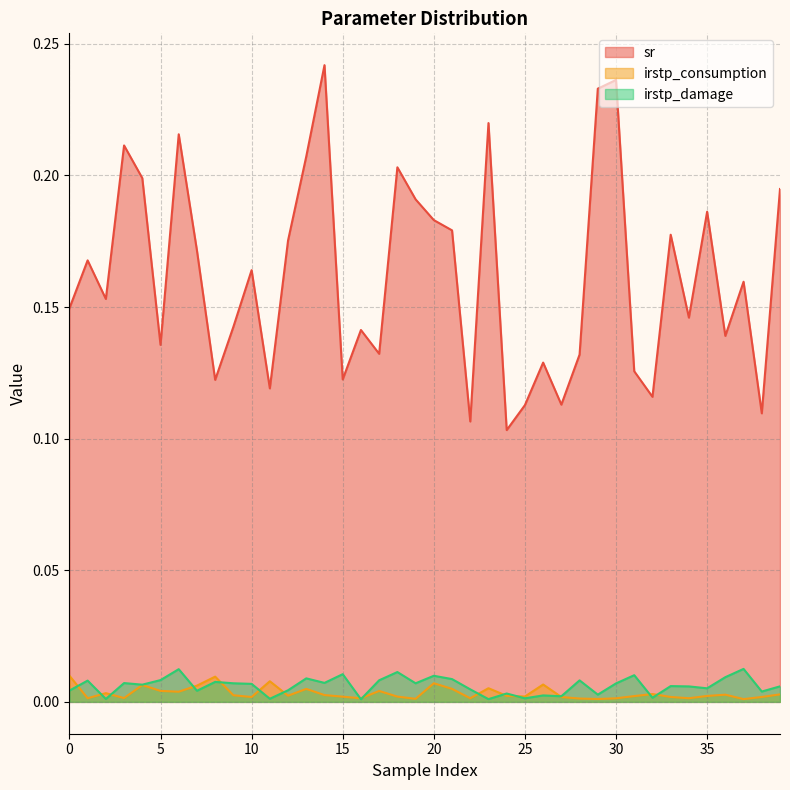

How many times do irstp_consumption and irstp_damage cross each other?

15